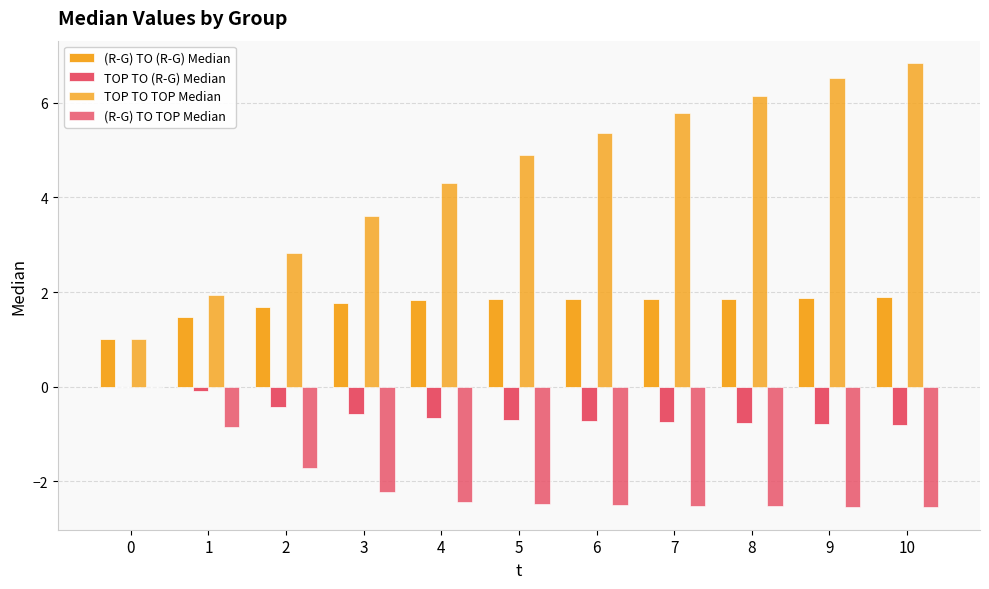

How many groups of bars are there?

11